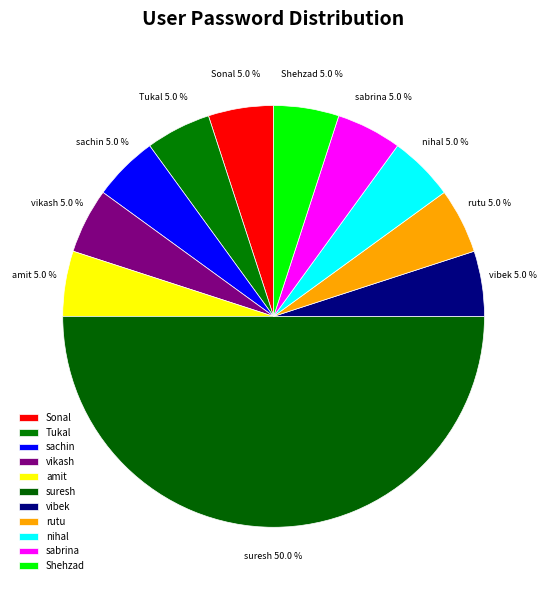

True or false: suresh accounts for 50% of the total.

True